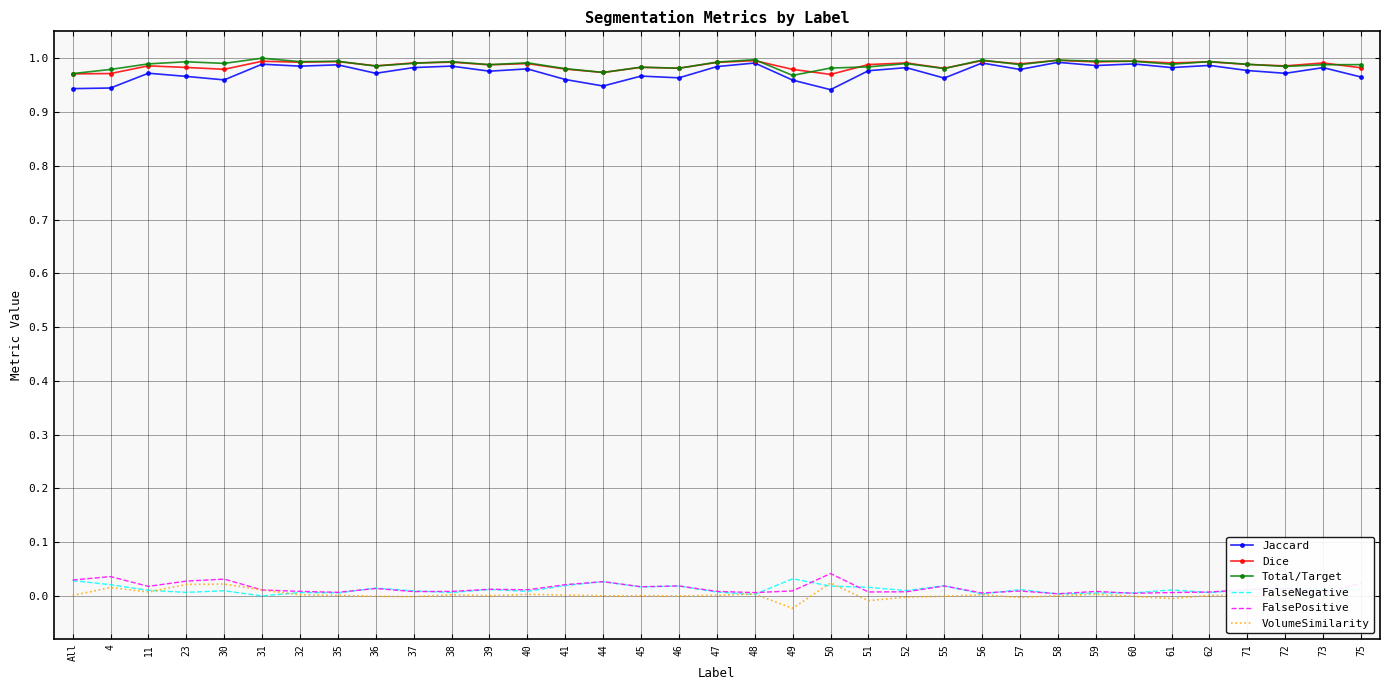

At how many categories does at least one series exceed 0?

35